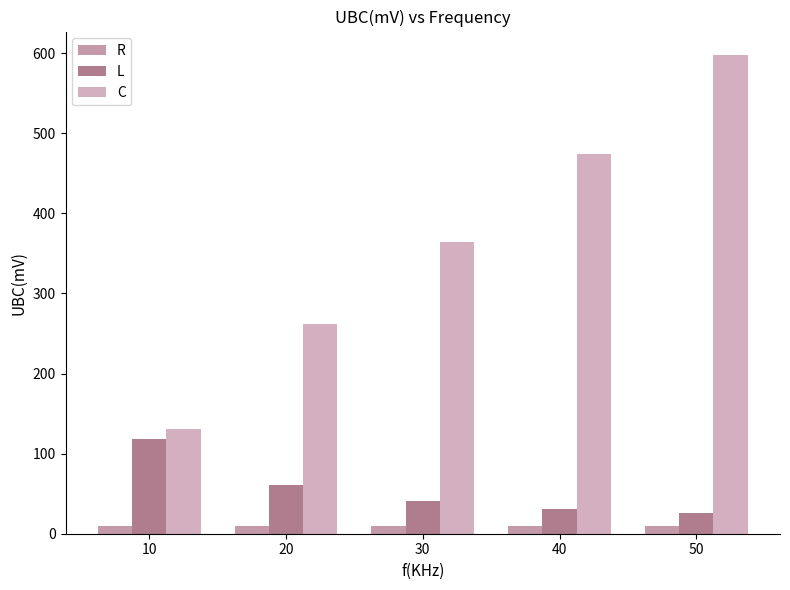

At which label does C reach its minimum?

10